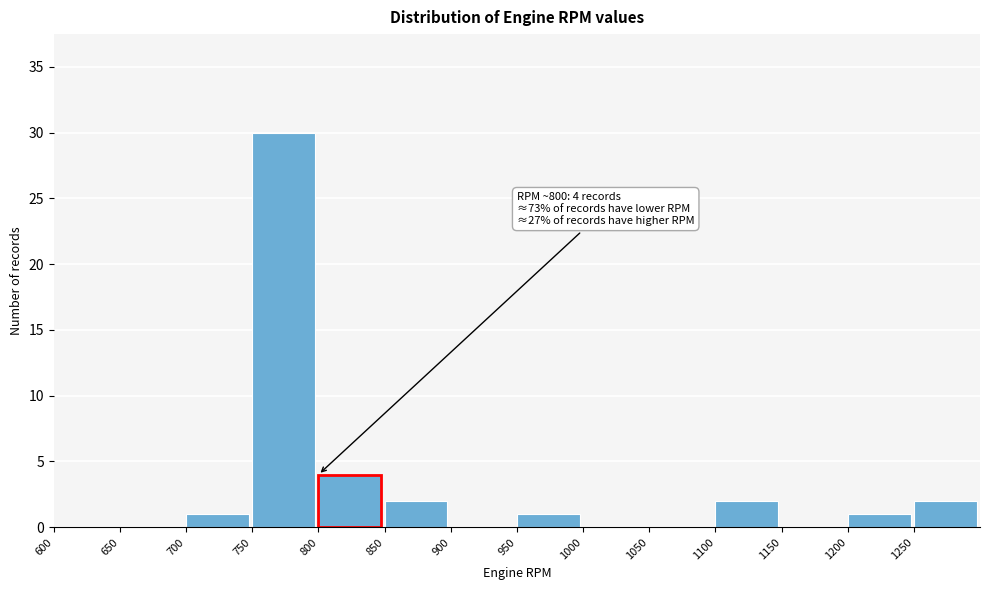

Over which range of the x-axis is the bar tallest?

750 to 800